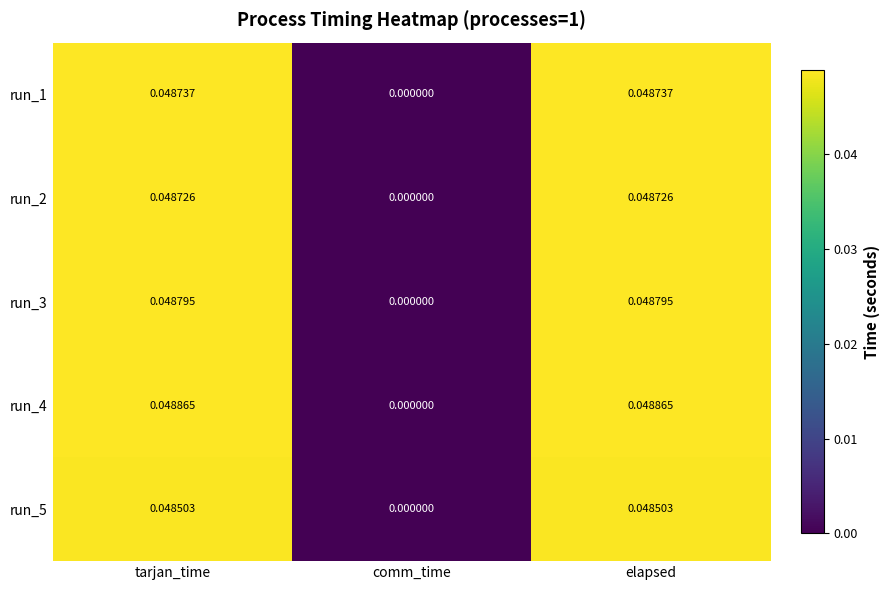

Which series has the widest spread of values?

run_4